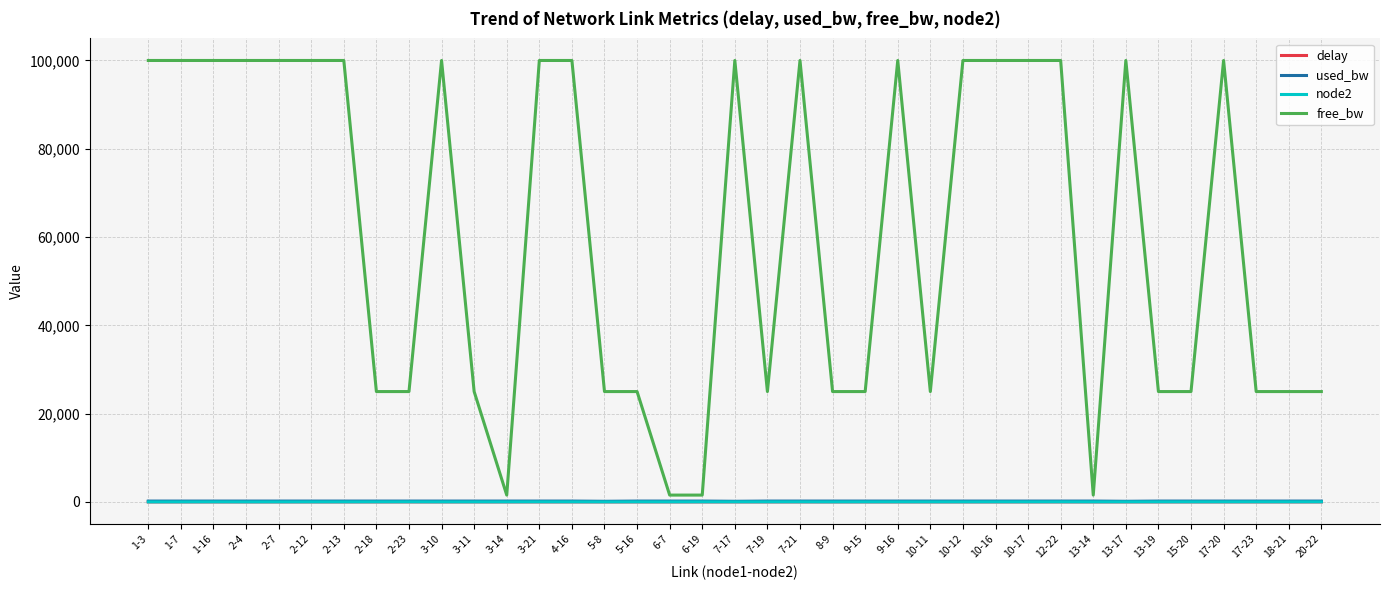

What are all the series names shown in the legend?

delay, used_bw, node2, free_bw